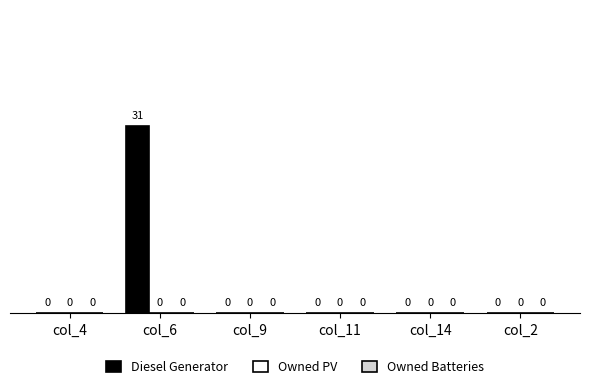

What is the greatest value displayed?

31